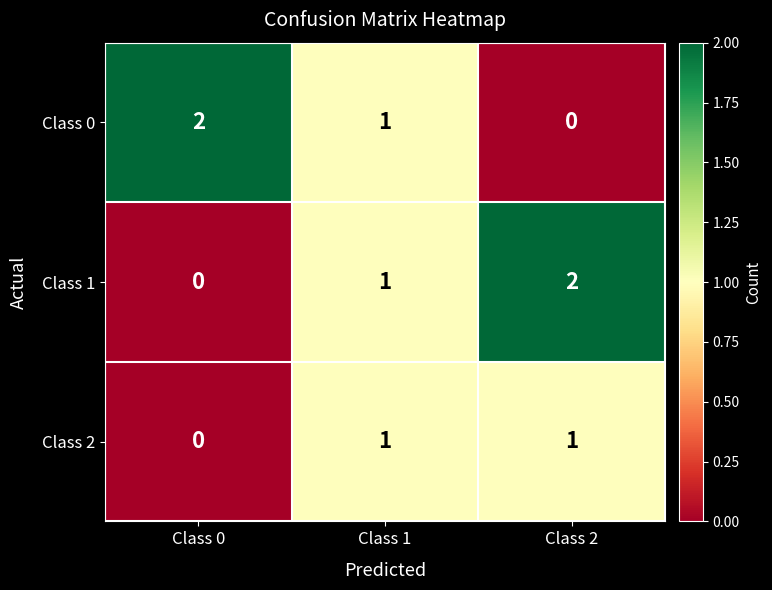

Is it true that Class 2 equals 1 at Class 2?

True